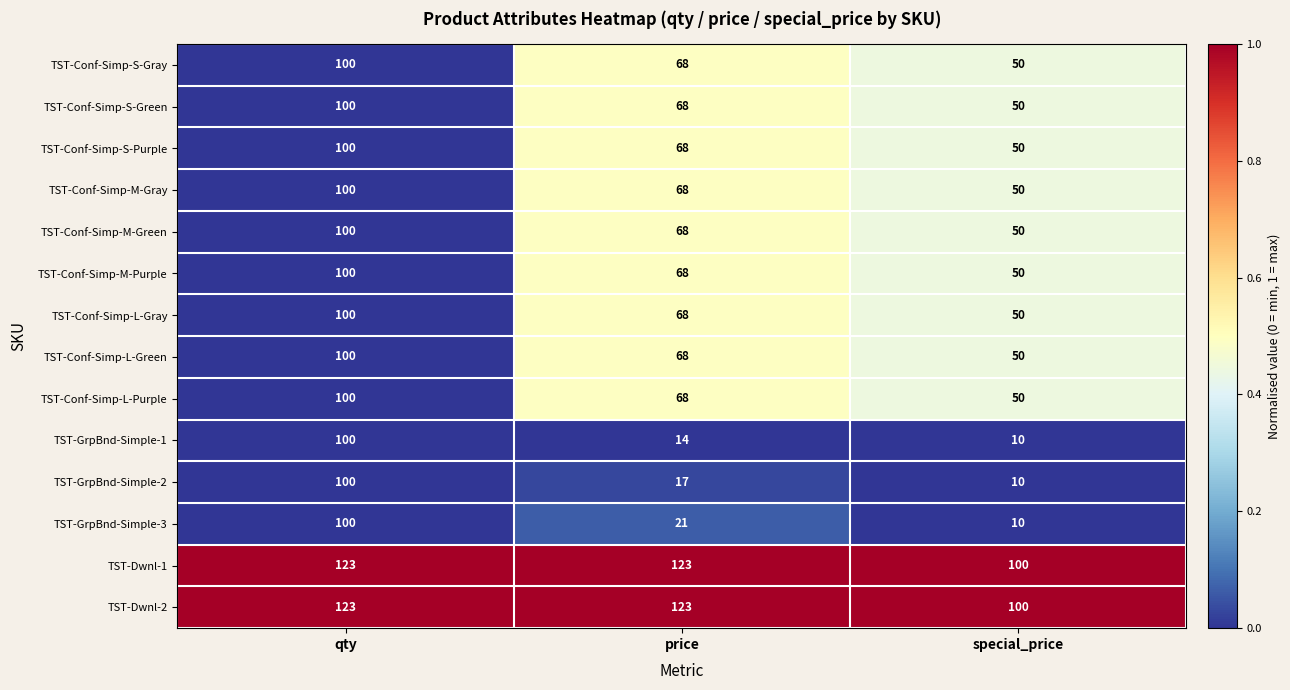

Between qty and price, which series saw the biggest shift?

TST-GrpBnd-Simple-1